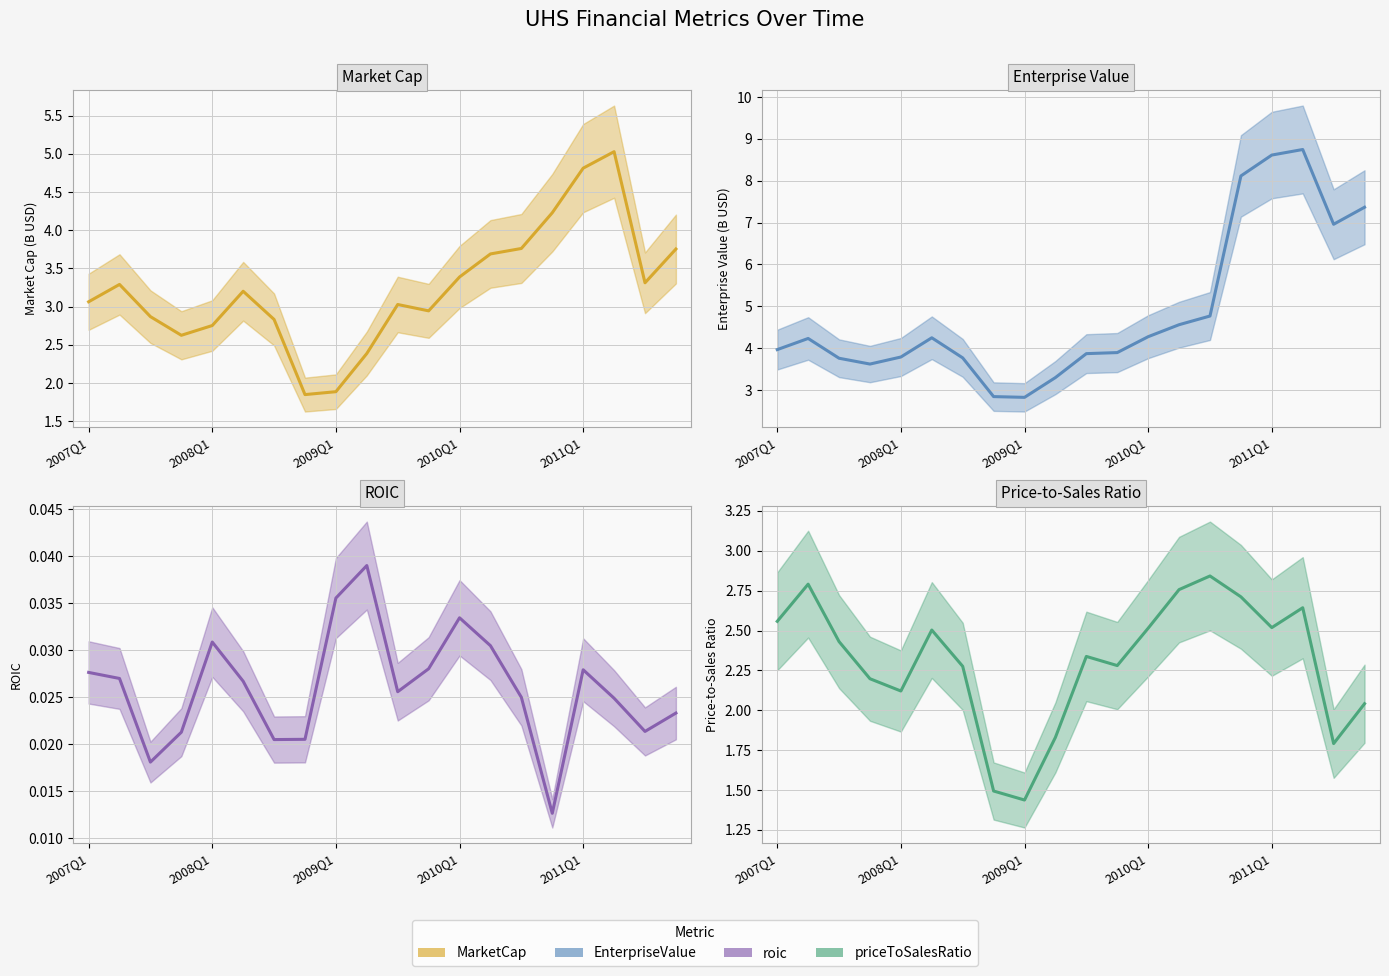

Between 18 and 2011Q1, which is larger?

18